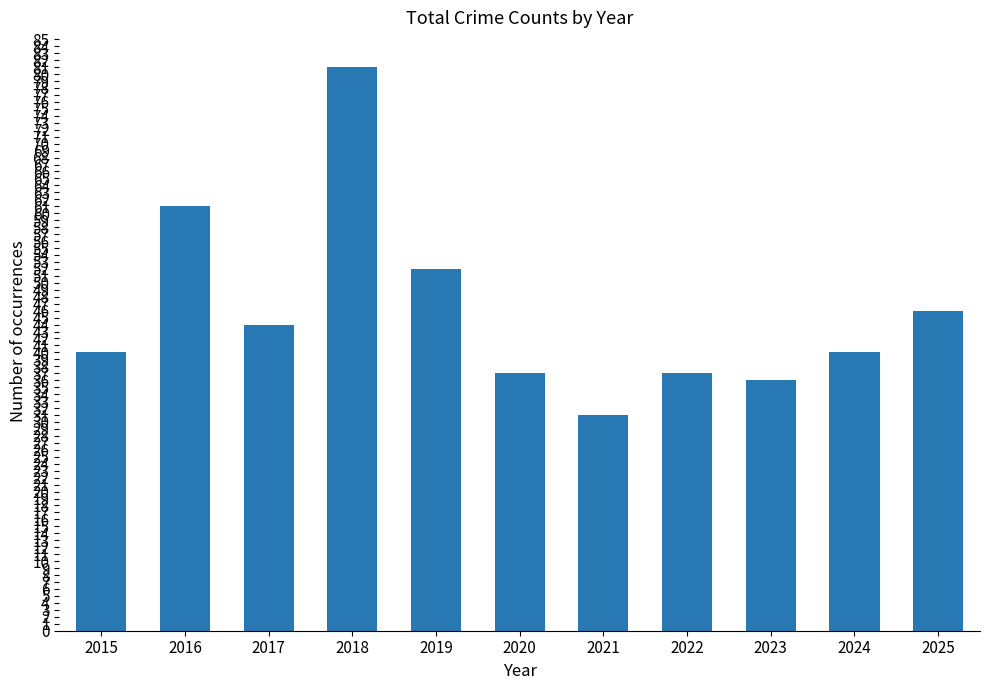

What is the sum of the values at 2022 and 2015?

77